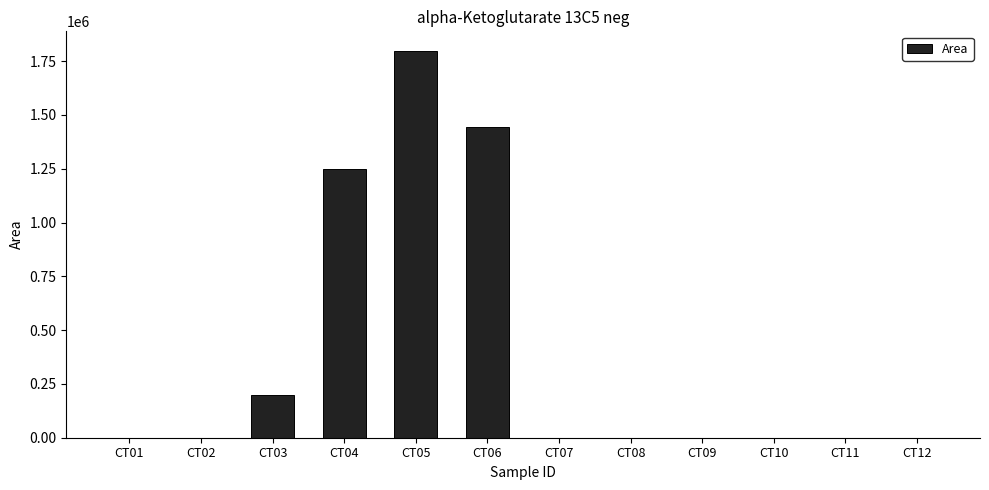

The value at CT01 is 0. True or false?

True